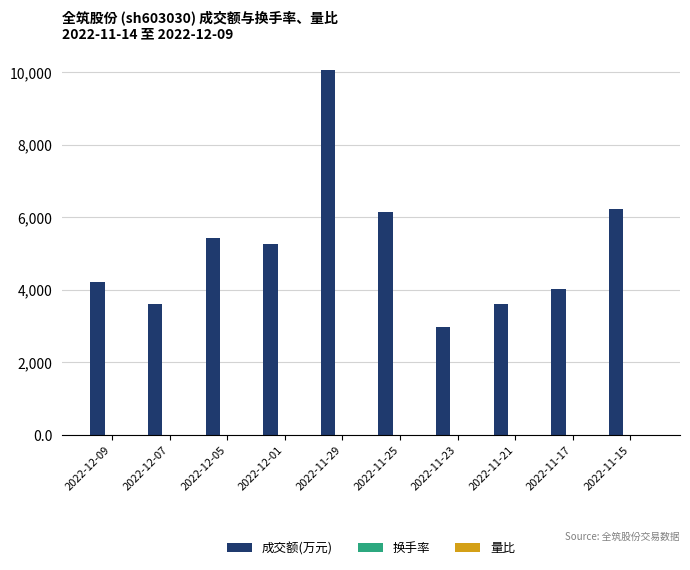

Which series has the largest total across all categories?

成交额(万元)